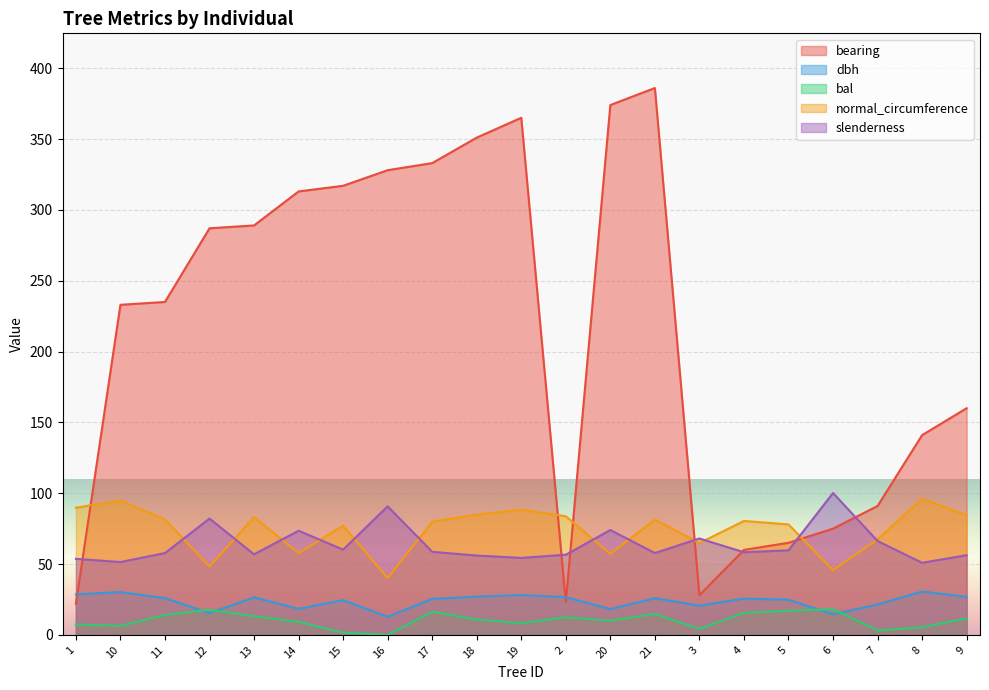

In bal, how many points are lower than both neighbors (excluding endpoints)?

6